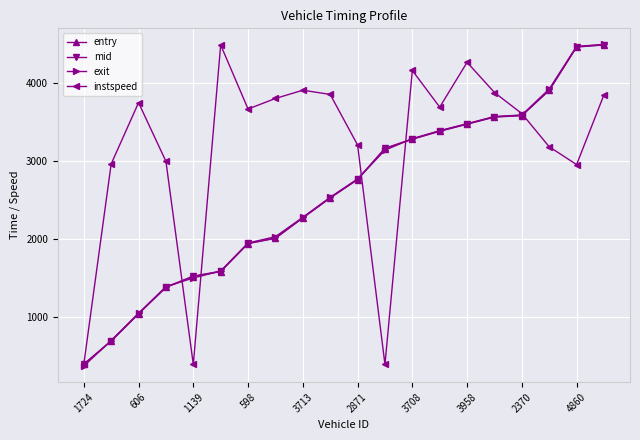

Which series has the largest total across all categories?

instspeed